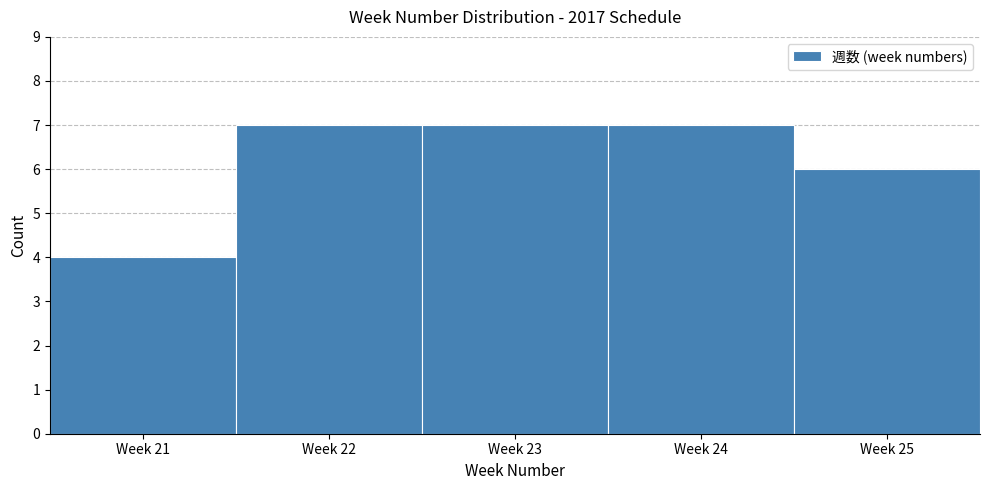

Reading left to right, what are all the values shown in this chart?

Week 21=4	Week 22=7	Week 23=7	Week 24=7	Week 25=6